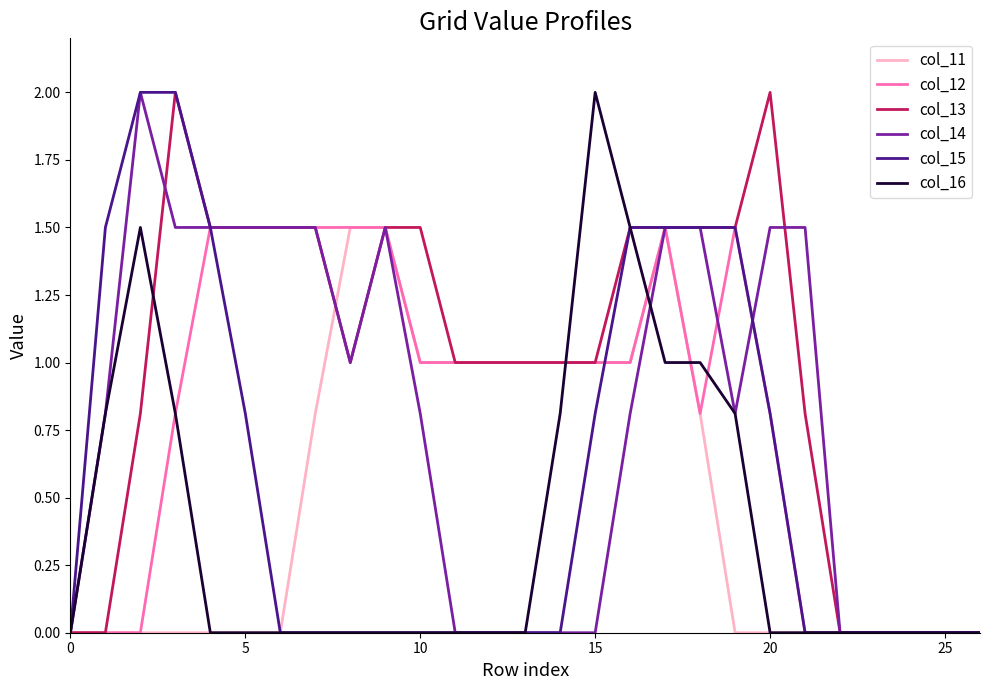

Which series has the largest total across all categories?

col_13